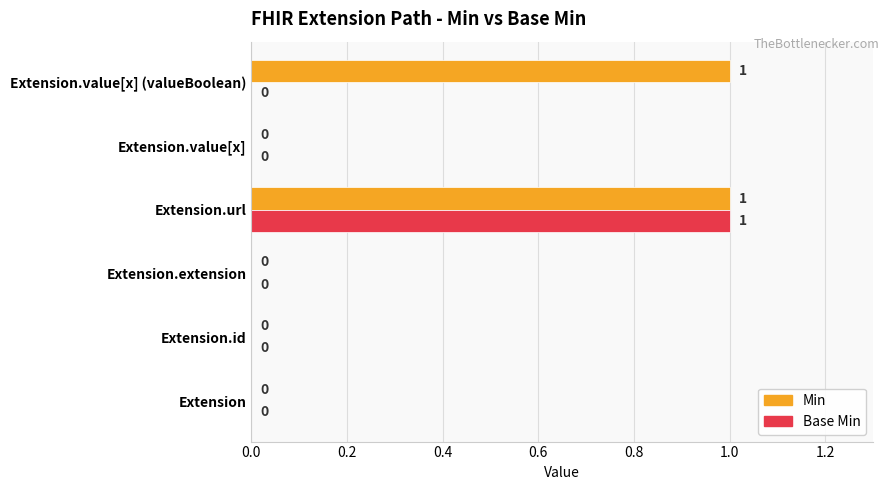

How many Min values are between 0 and 1?

6